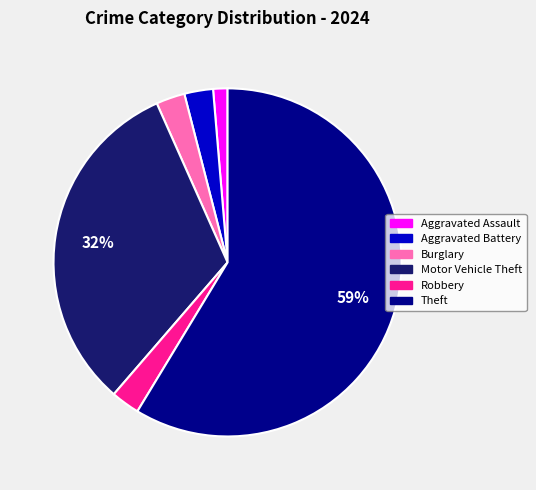

Which category has the biggest portion of the pie?

Theft